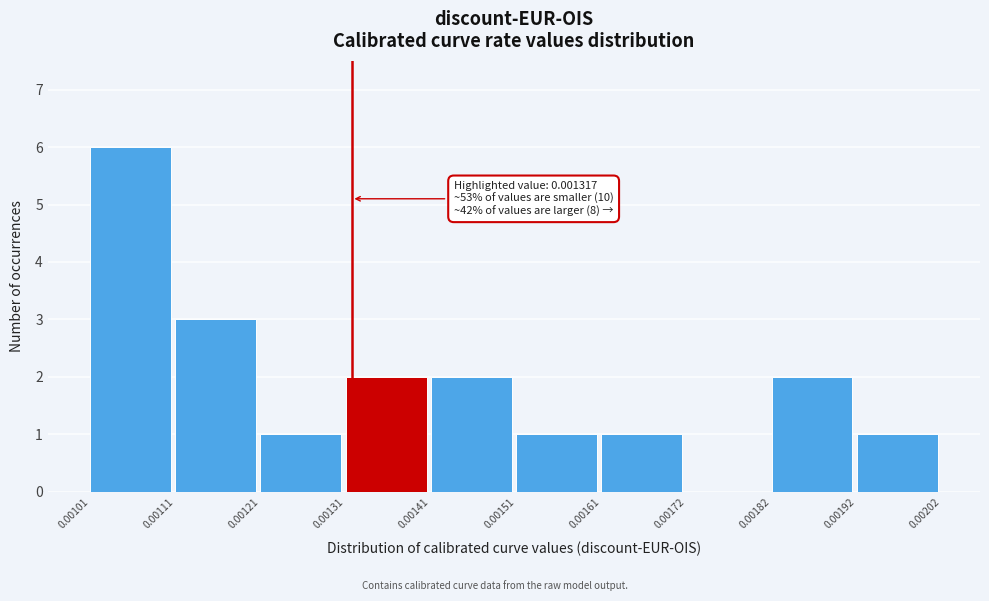

Over which range of the x-axis is the bar tallest?

0.00101 to 0.00111